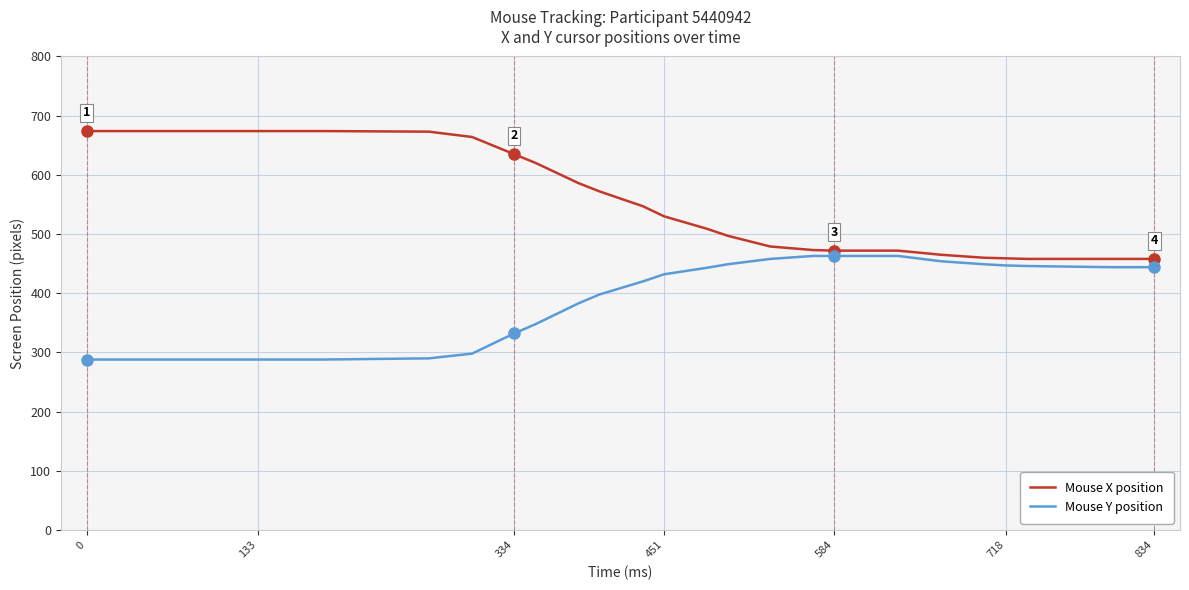

At how many categories does at least one series exceed 449?

31